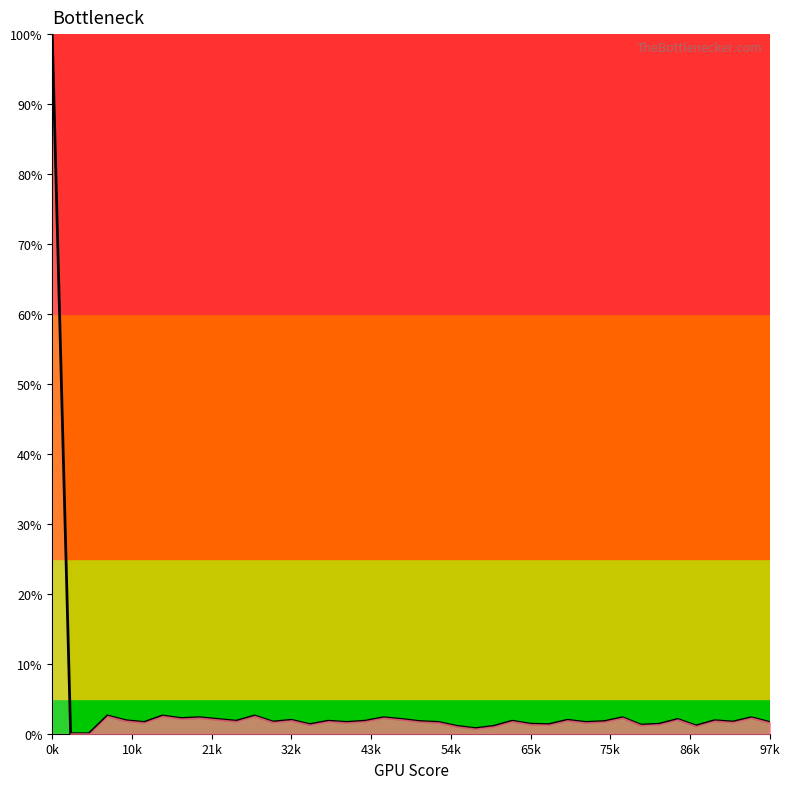

What is the maximum value shown in the chart?

100.0